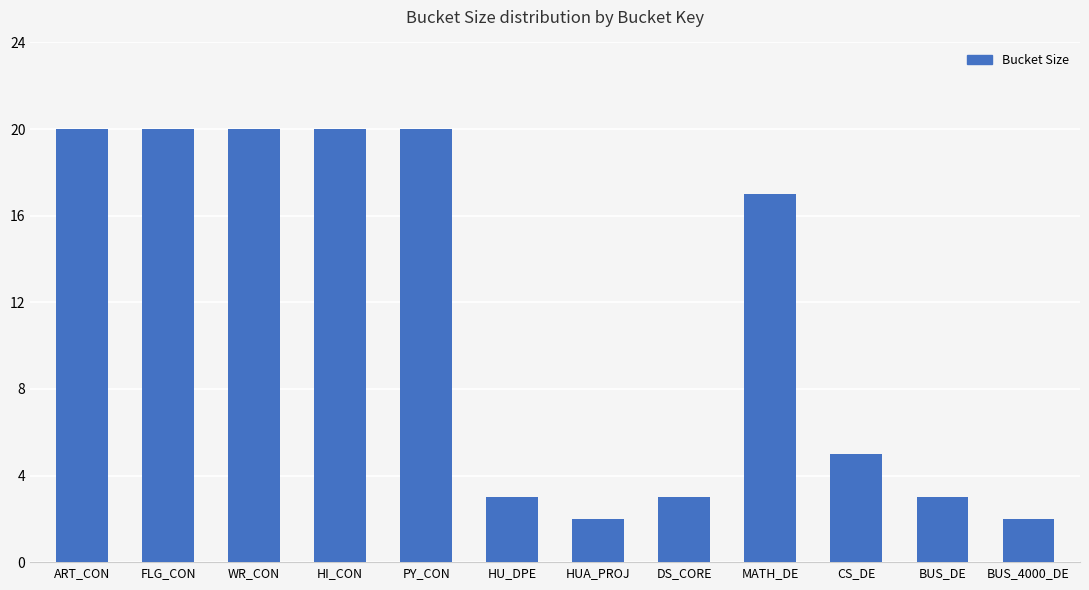

What is the difference between the second highest and minimum values?

18